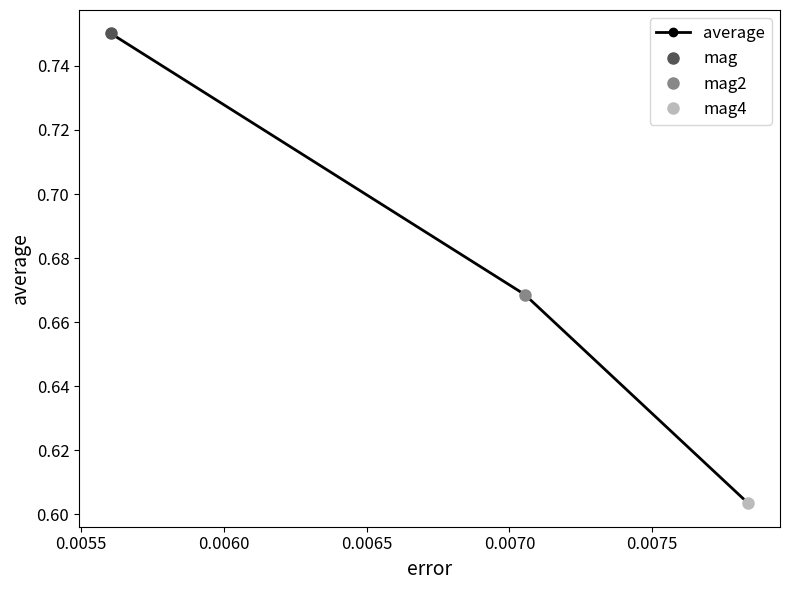

Count the average values in the range 0 to 1.

3